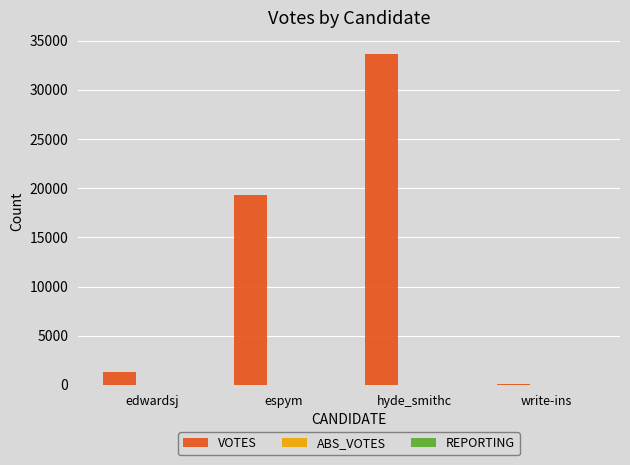

What value does the VOTES series have at edwardsj?

1325